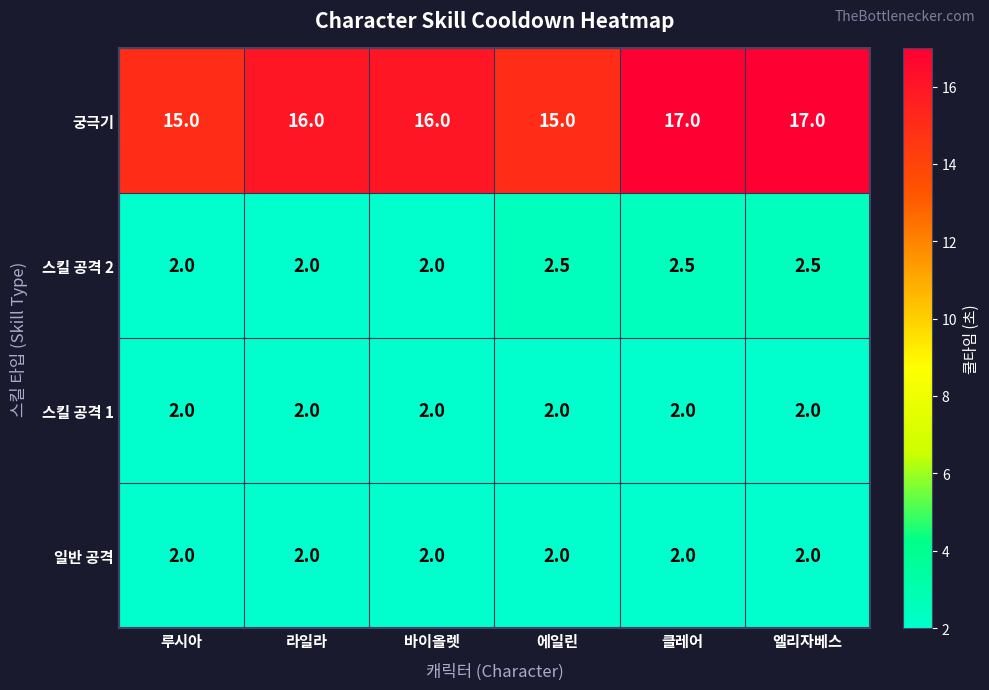

Which series changed the most between 바이올렛 and 엘리자베스?

궁극기